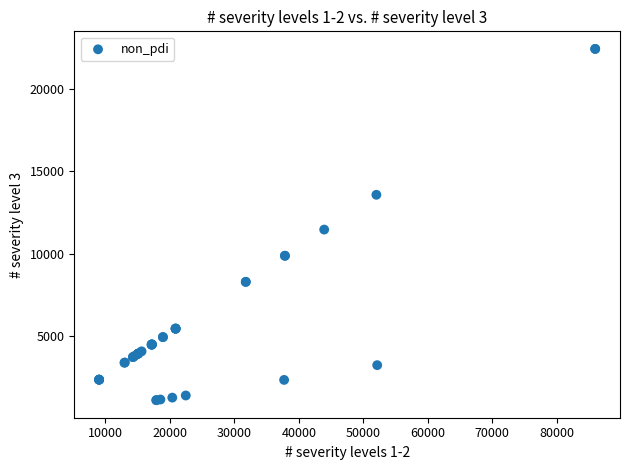

What Y value in the scatter plot is closest to 11757?

11451.5